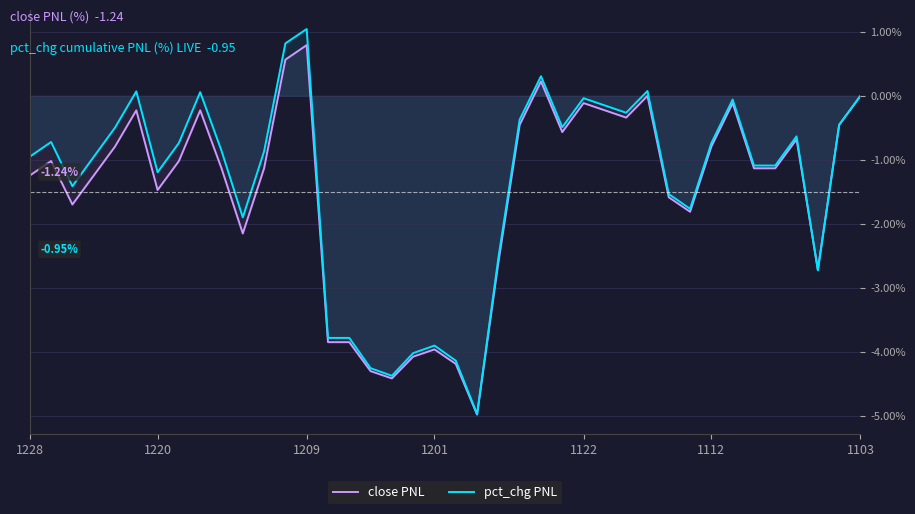

At which label does close PNL reach its peak?

1209